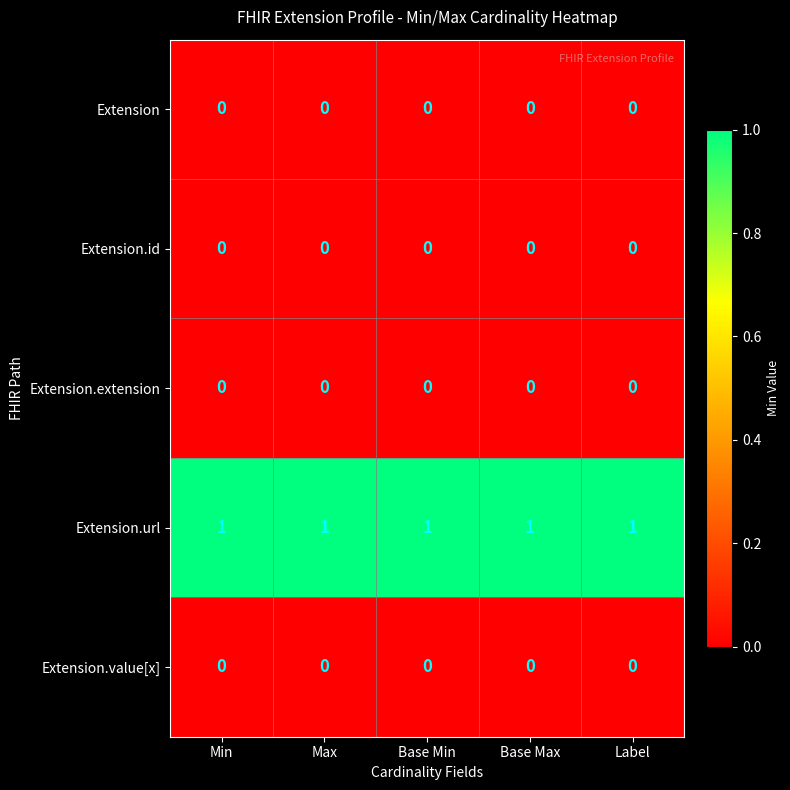

The Extension.extension series shows 0 at Base Max. True or false?

True